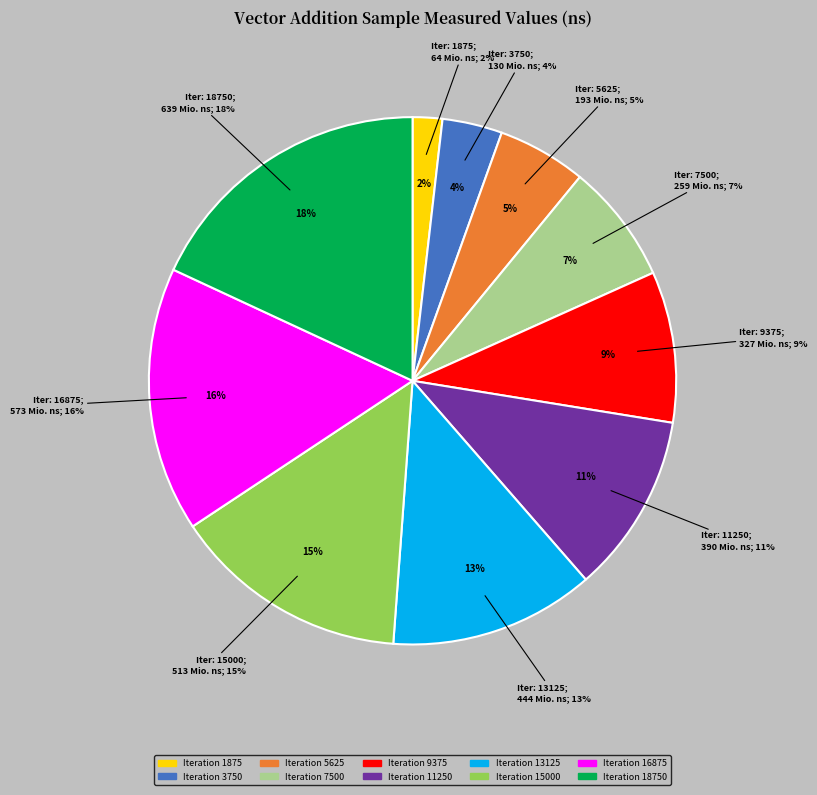

How many segments does this pie chart have?

10